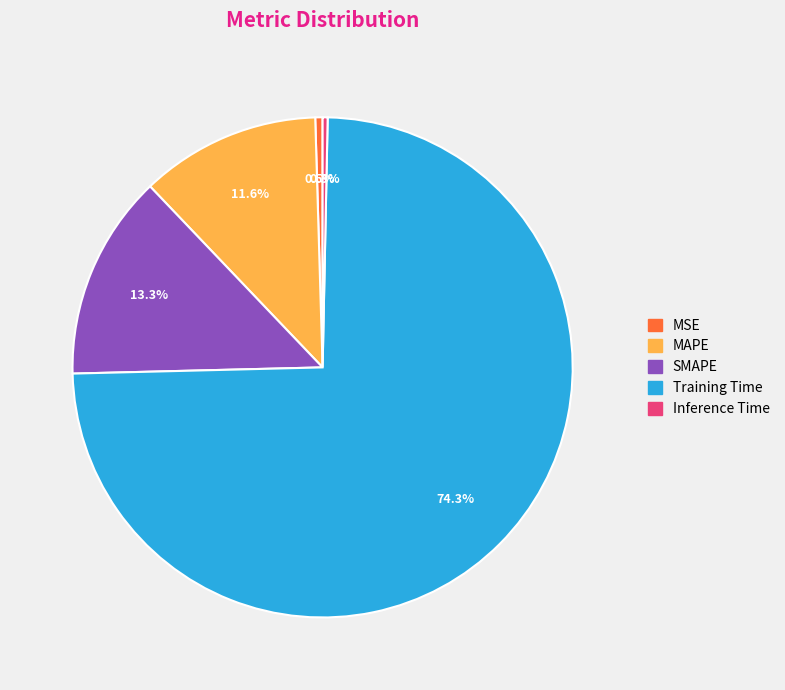

Which category has the biggest portion of the pie?

Training Time